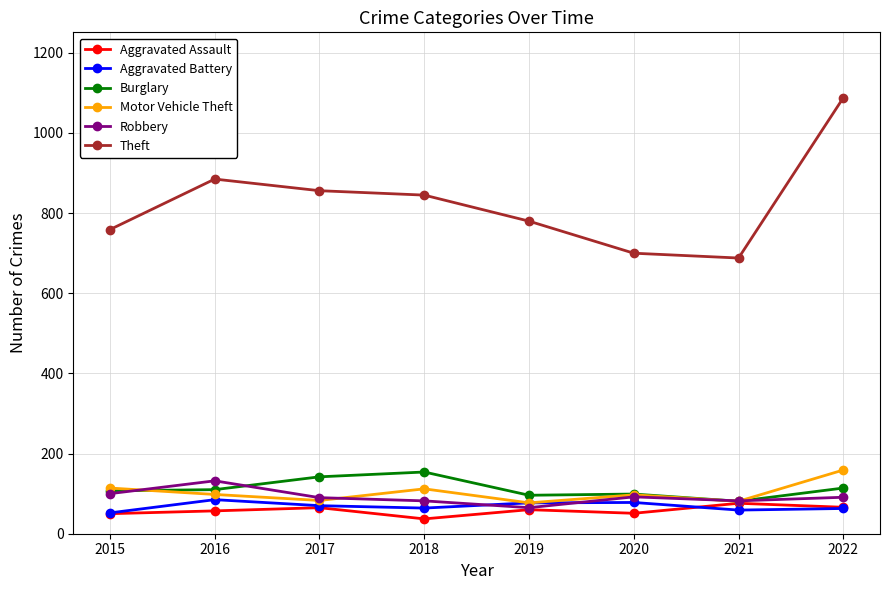

What is the difference between the highest and lowest values at 2018?

808